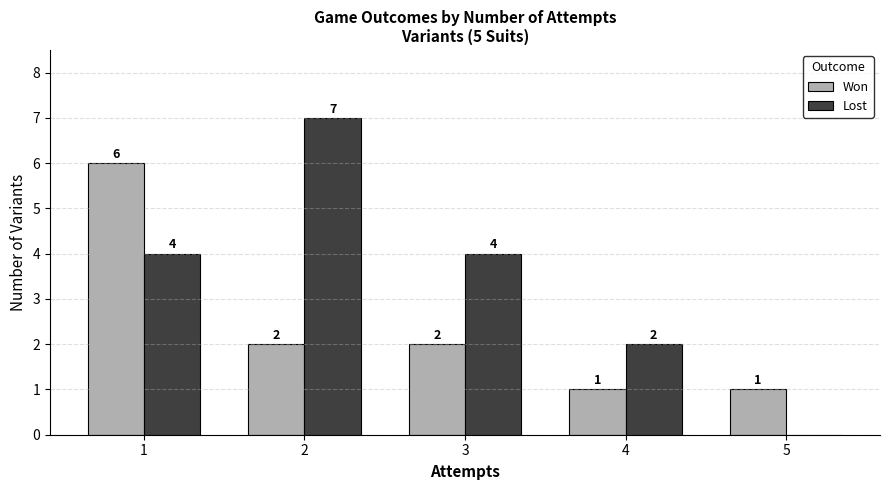

Which series has the largest total across all categories?

Lost